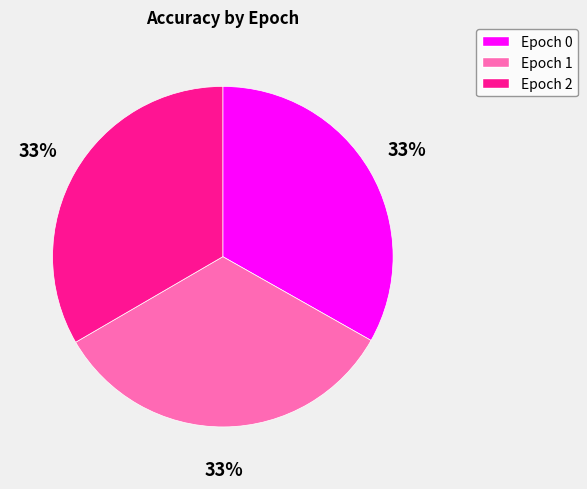

Does any single category account for the majority?

No